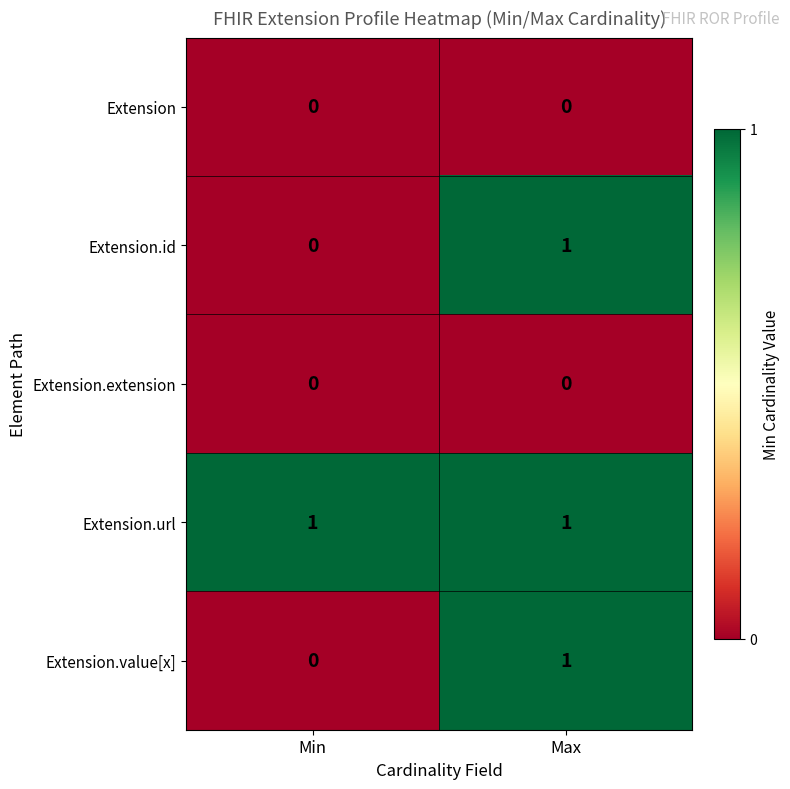

The value of Extension.id at Max is 0. True or false?

False